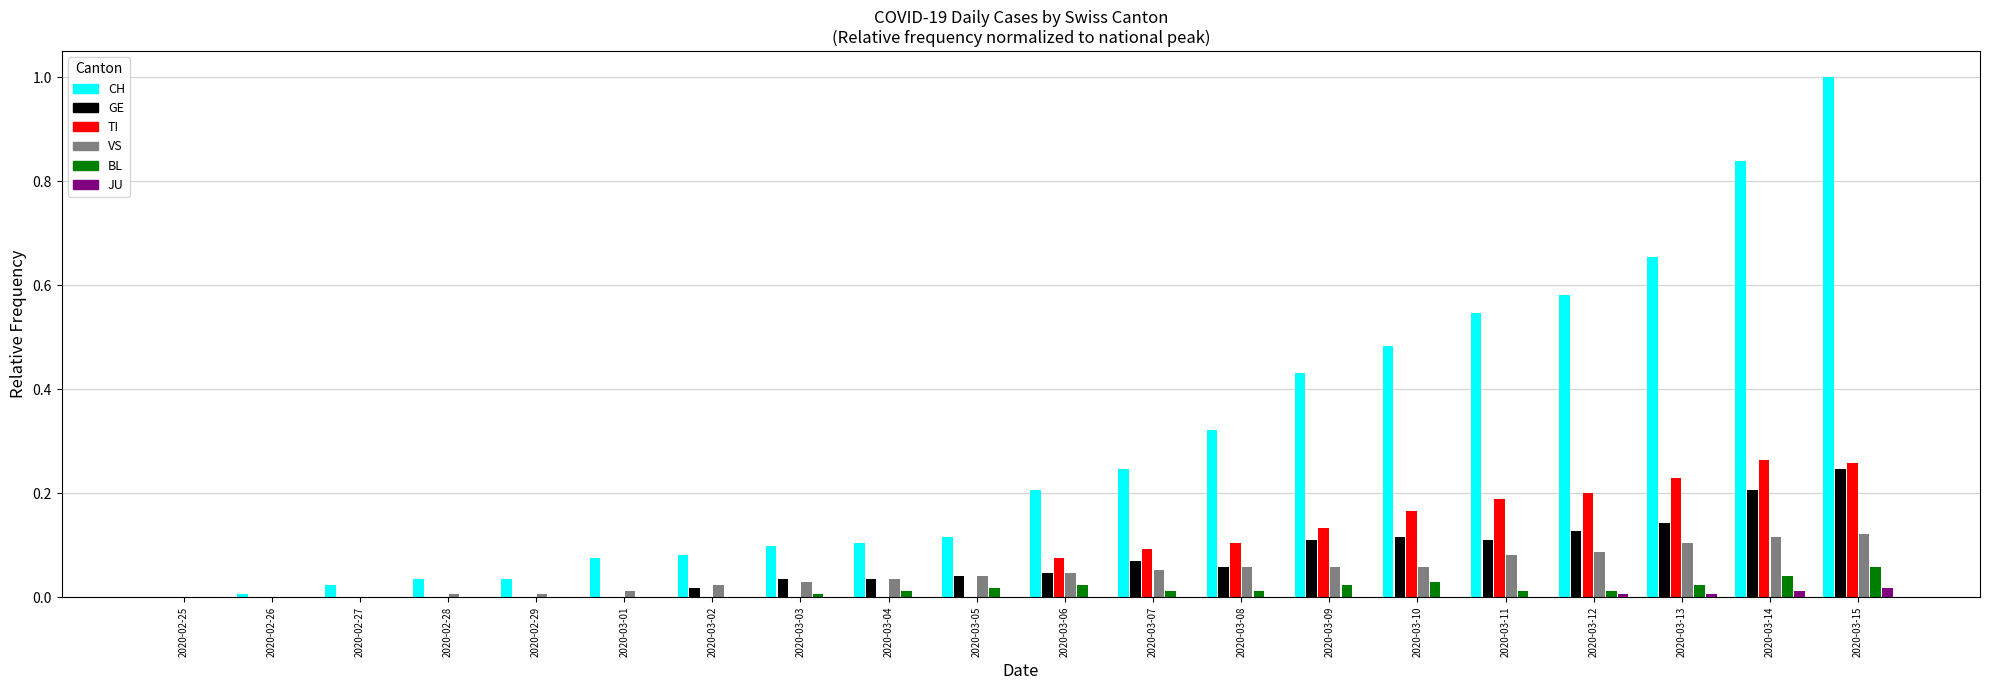

True or false: CH has a value of 0.0 at 2020-03-02.

False